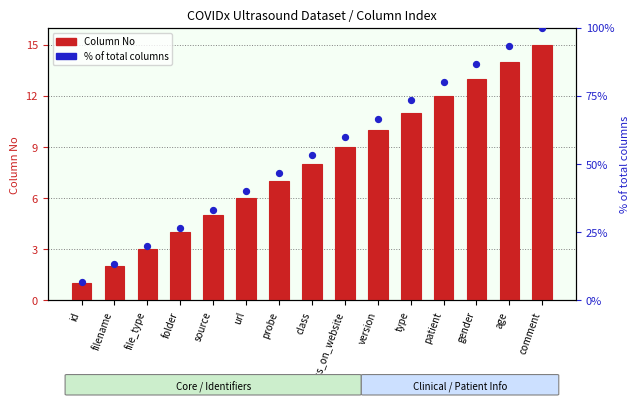

At how many categories does at least one series exceed 72?

5